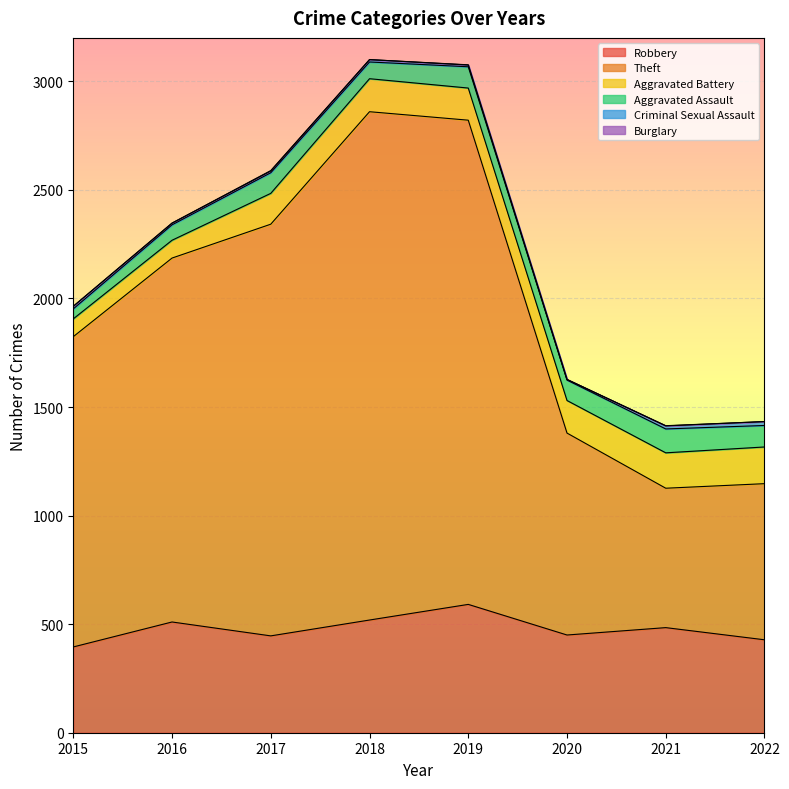

What is the difference between the Theft values at 2016 and 2020?

746